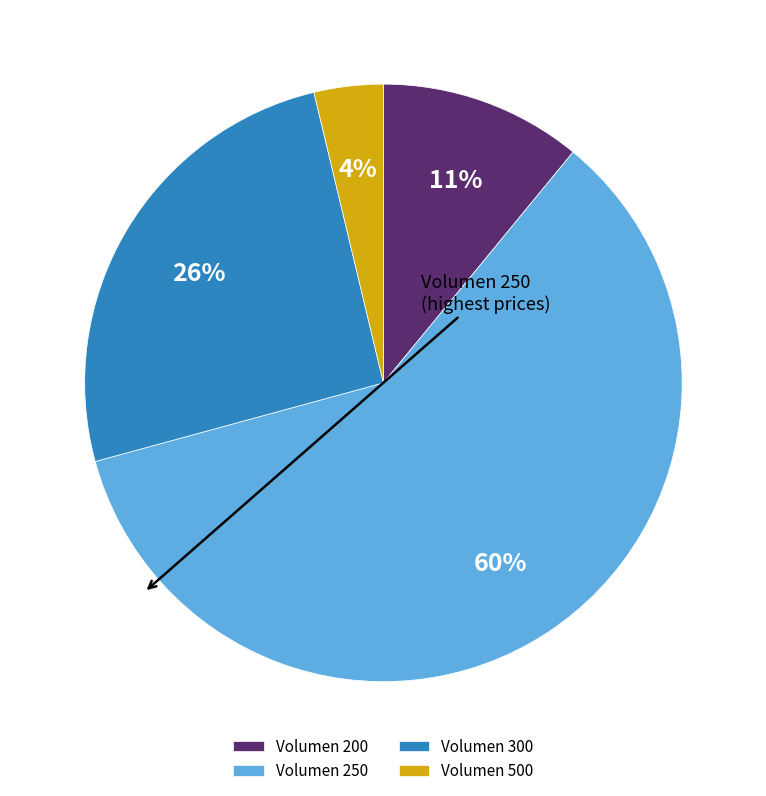

Rank the categories by value from highest to lowest.

Volumen 250, Volumen 300, Volumen 200, Volumen 500